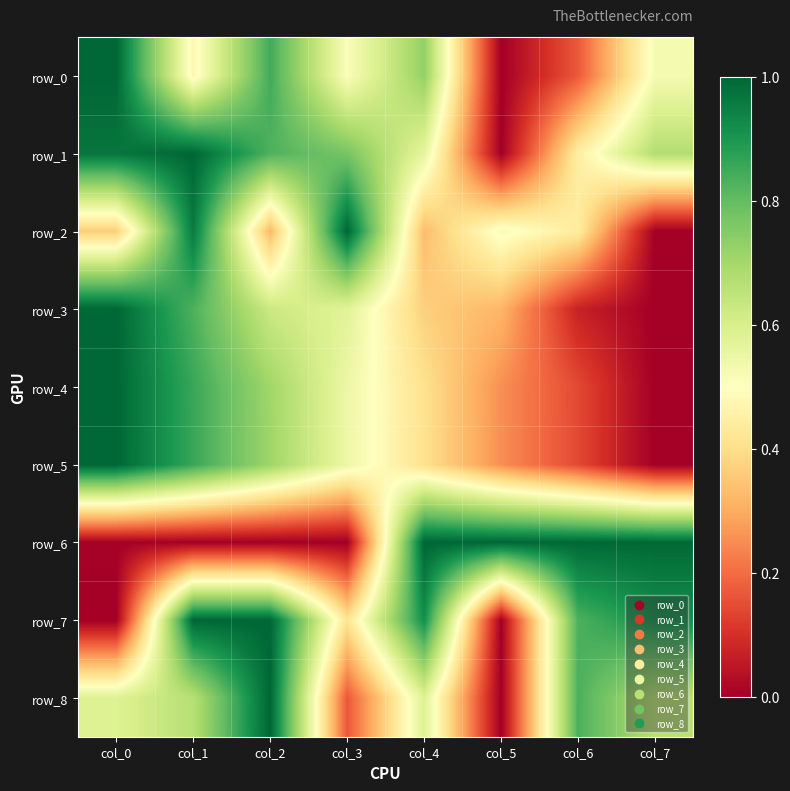

Rank the series by their maximum value, from highest to lowest.

row_0, row_1, row_2, row_3, row_4, row_5, row_6, row_7, row_8